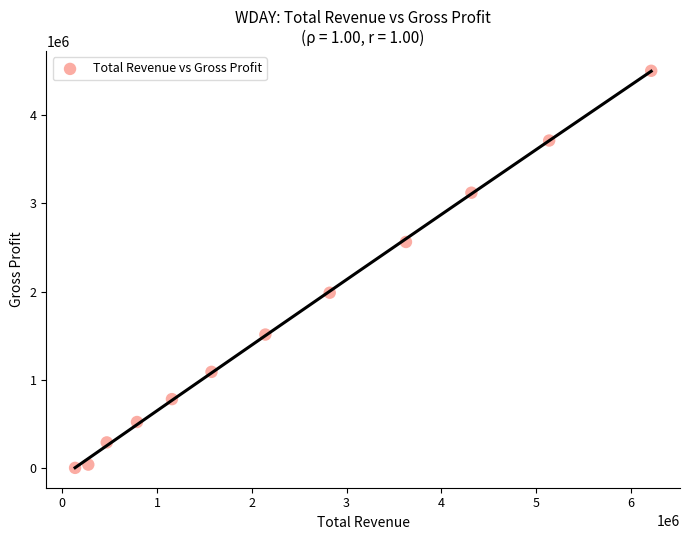

What is the range of X values (max minus min)?

6081400